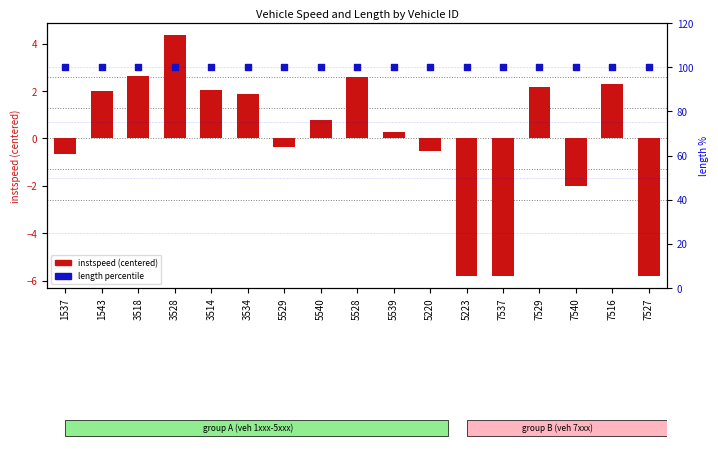

Is the value of length percentile at 1543 greater than the value of instspeed (centered) at 7540?

Yes